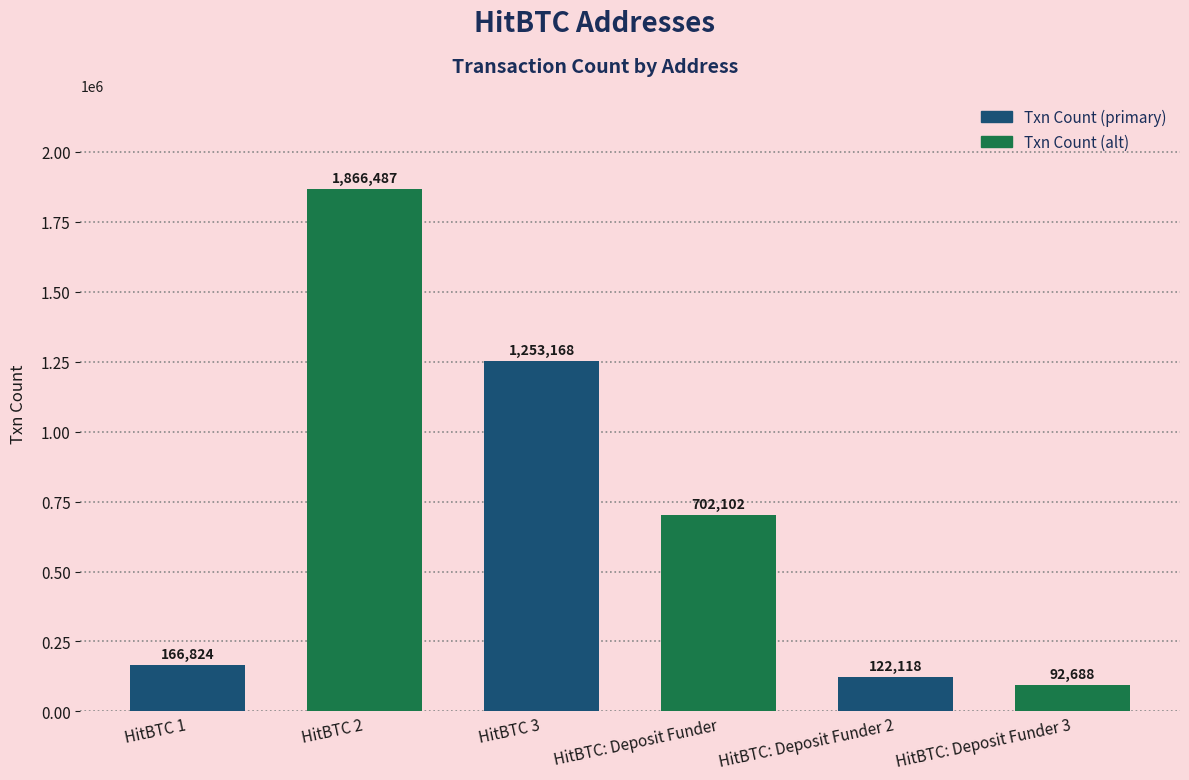

Which category has the highest value across all series?

HitBTC 2